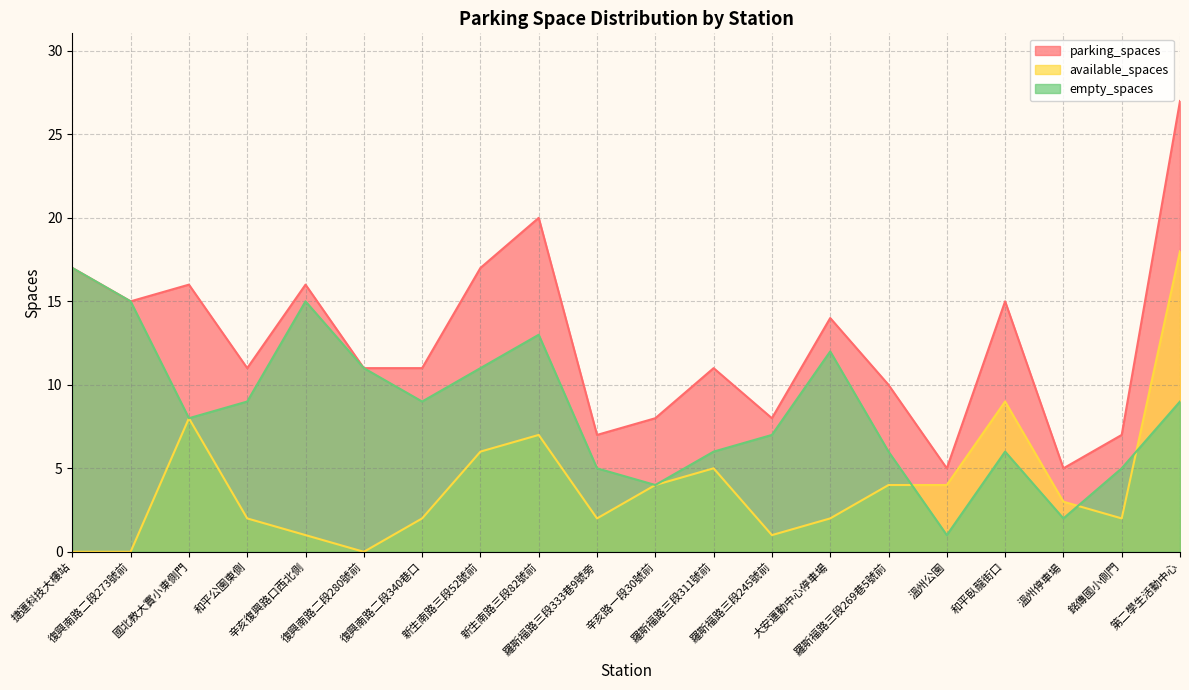

Where does the empty_spaces series first go above 9?

捷運科技大樓站